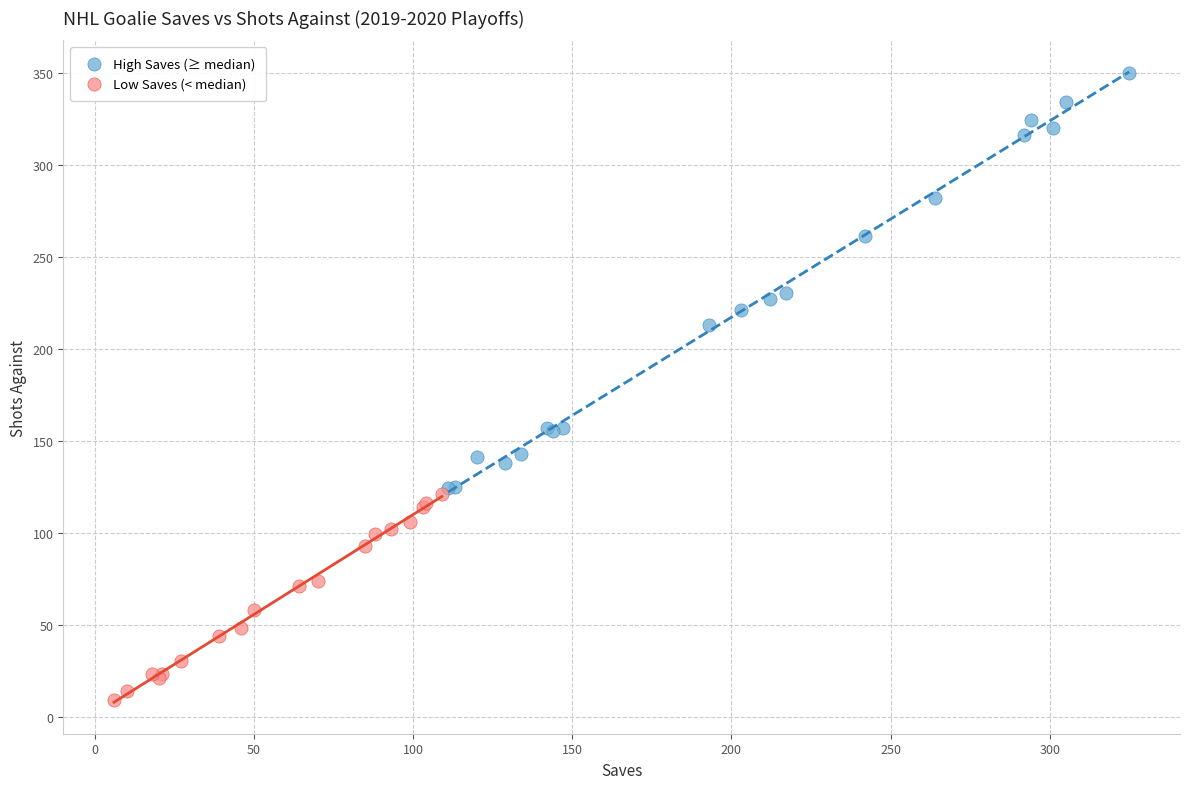

Which series reaches the maximum Y coordinate?

High Saves (≥ median)